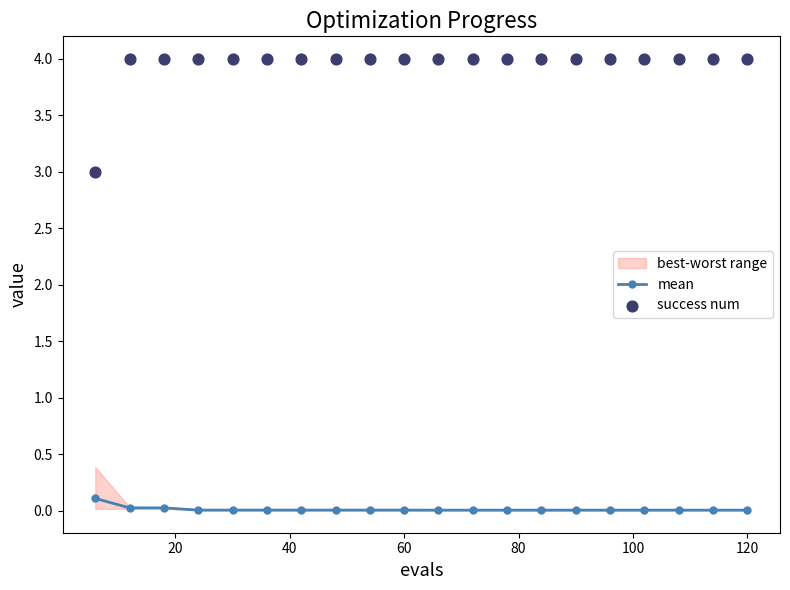

Which series reaches the maximum Y coordinate?

success num